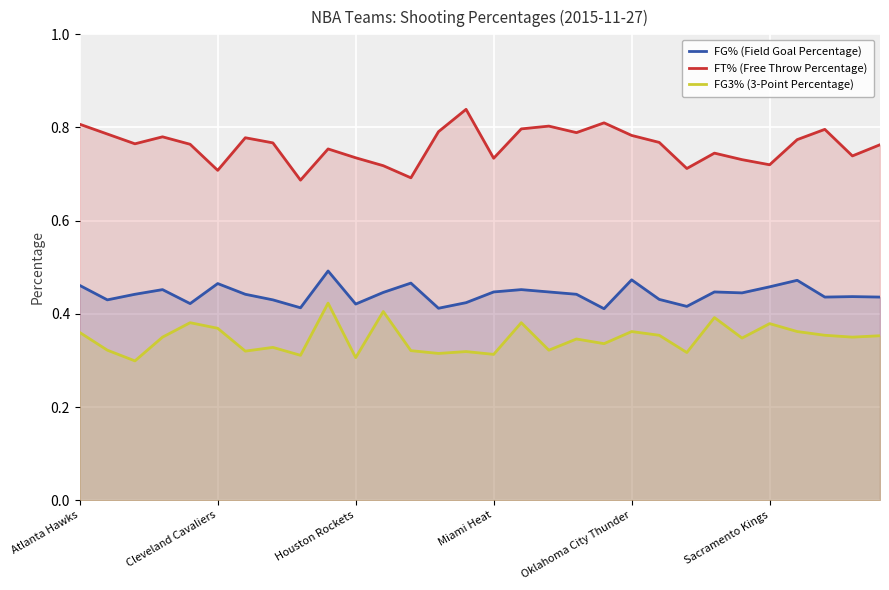

What are all the series names shown in the legend?

FG% (Field Goal Percentage), FT% (Free Throw Percentage), FG3% (3-Point Percentage)